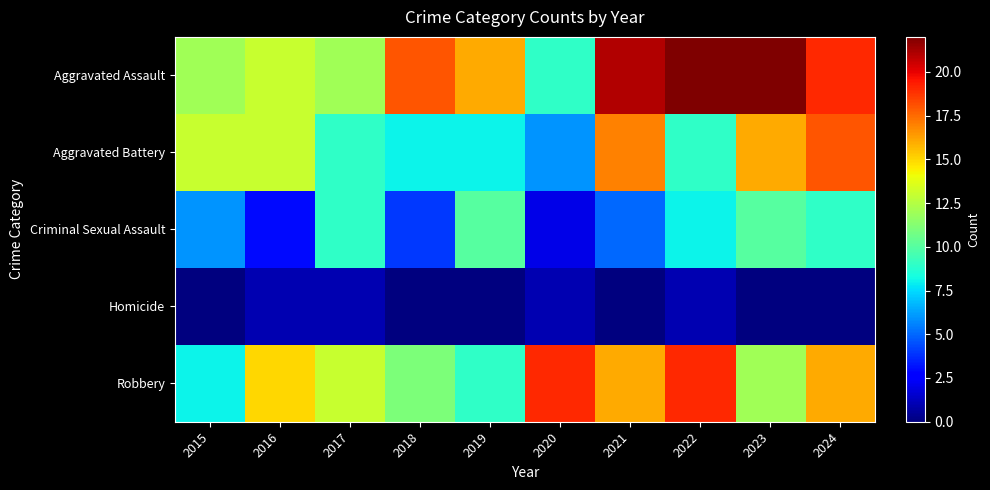

Which has a higher value, 2023 or 2019?

2023